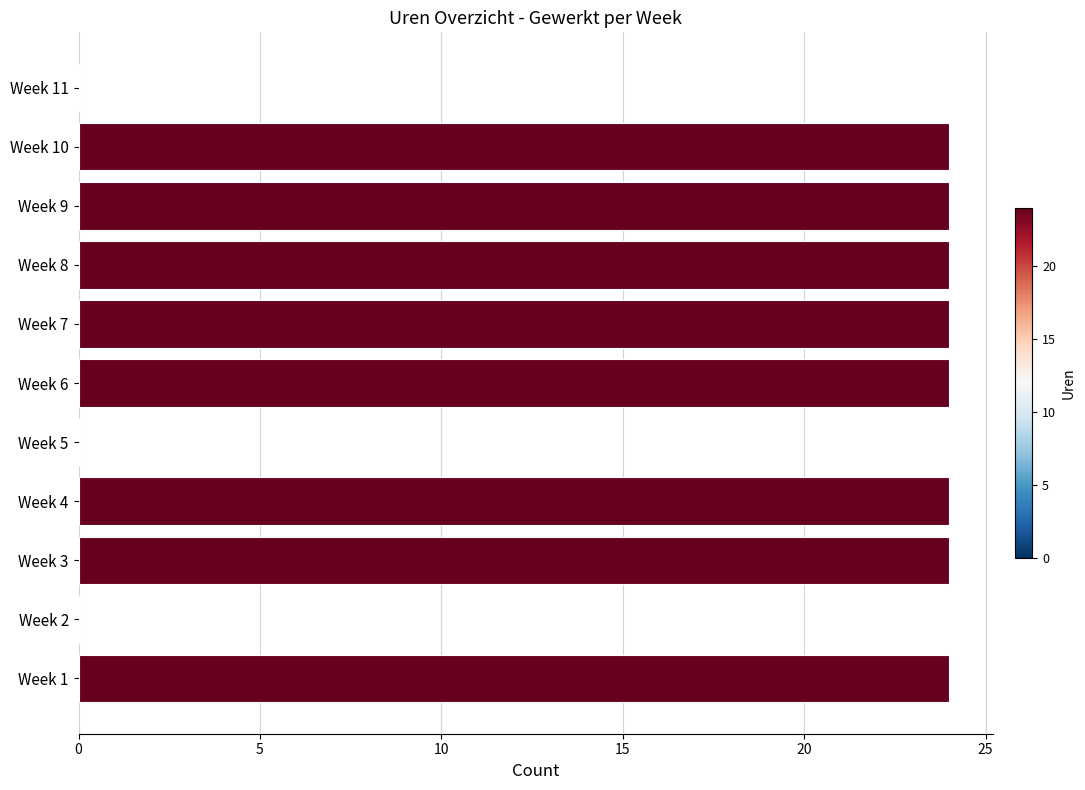

What is the sum of the values at Week 3 and Week 10?

48